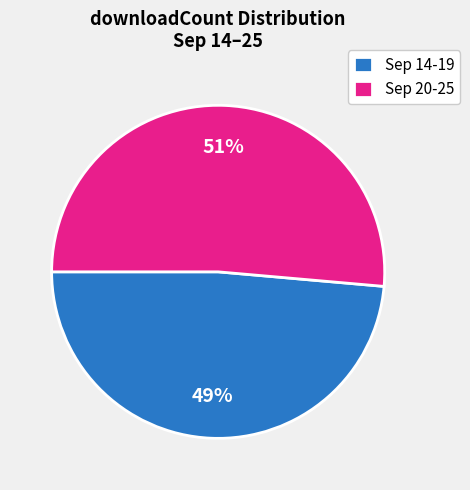

What is the smallest slice in the pie chart?

Sep 14-19